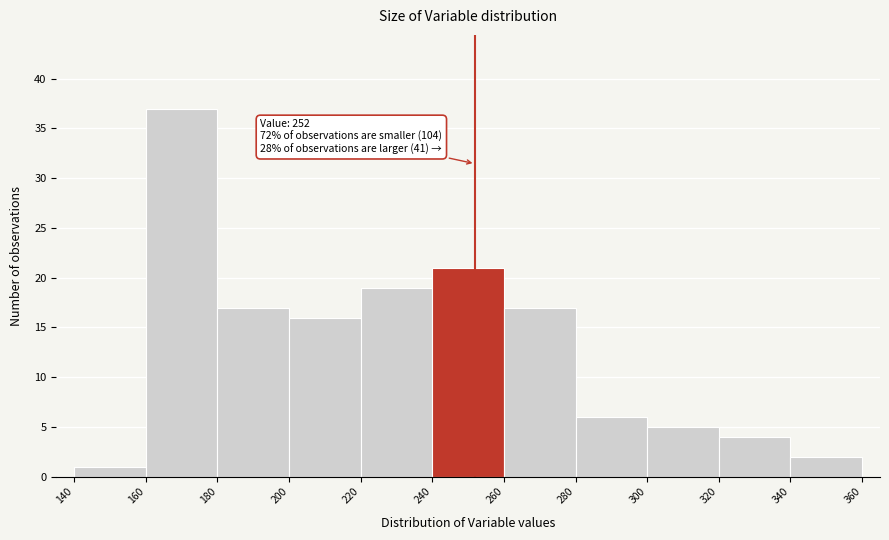

Which range on the x-axis has the tallest bar?

160 to 180